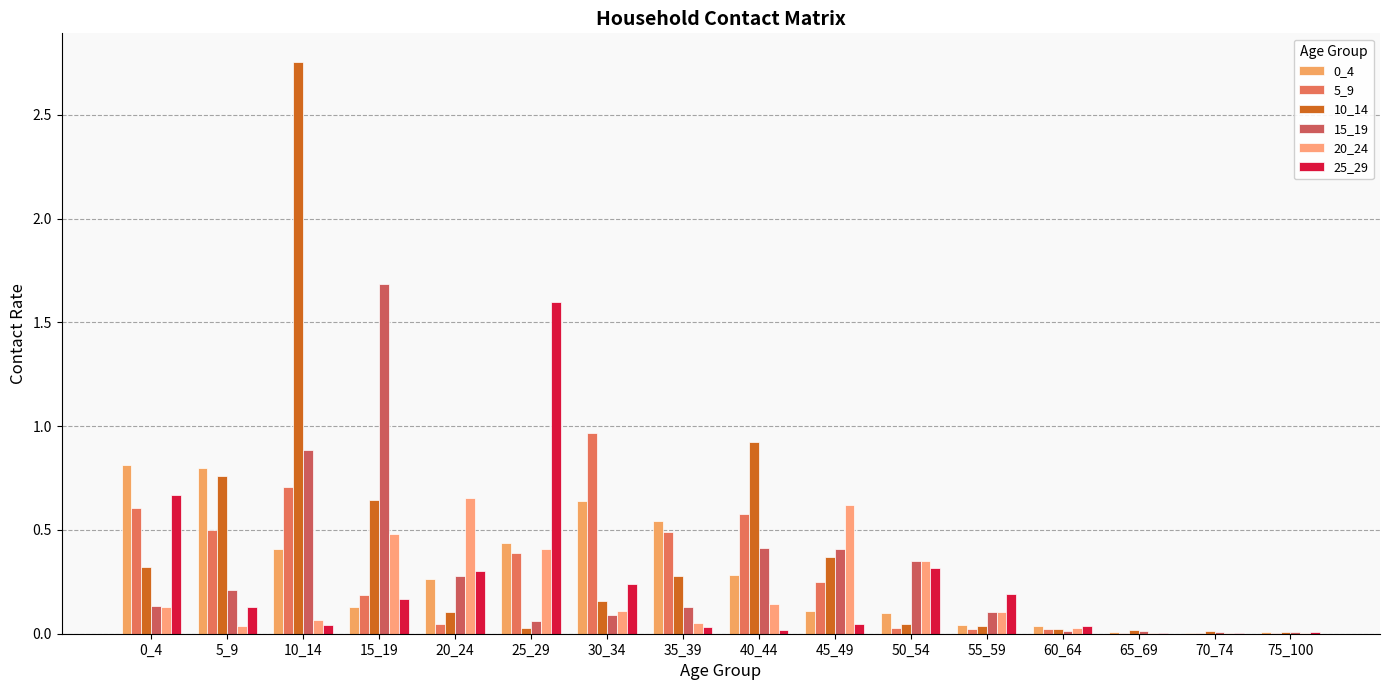

How many groups of bars are there?

16